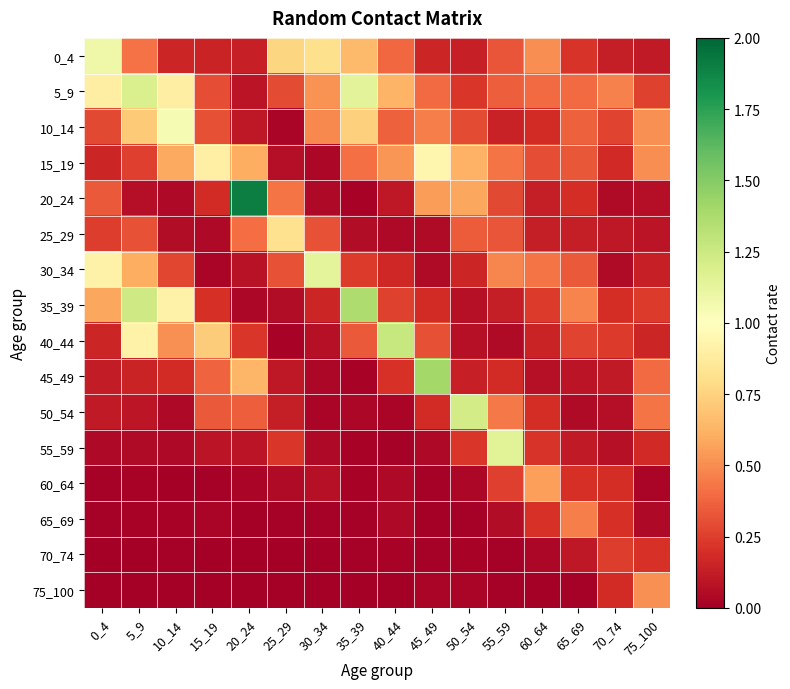

Rank the series at 0_4 from highest to lowest value.

0_4, 30_34, 5_9, 35_39, 20_24, 10_14, 25_29, 15_19, 40_44, 45_49, 50_54, 55_59, 60_64, 65_69, 75_100, 70_74